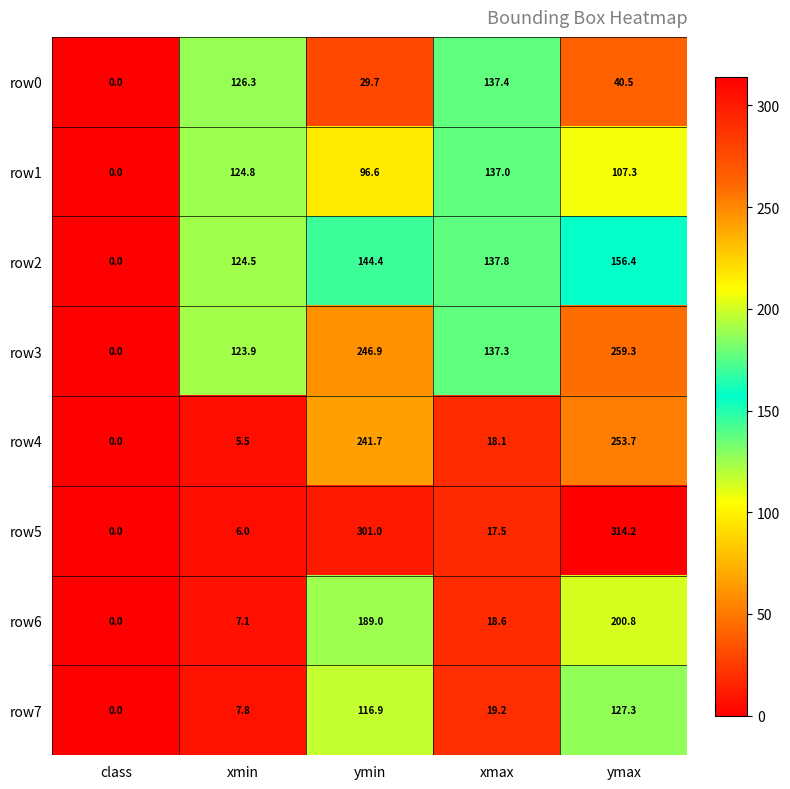

True or false: row6 has a value of 361.1 at ymax.

False